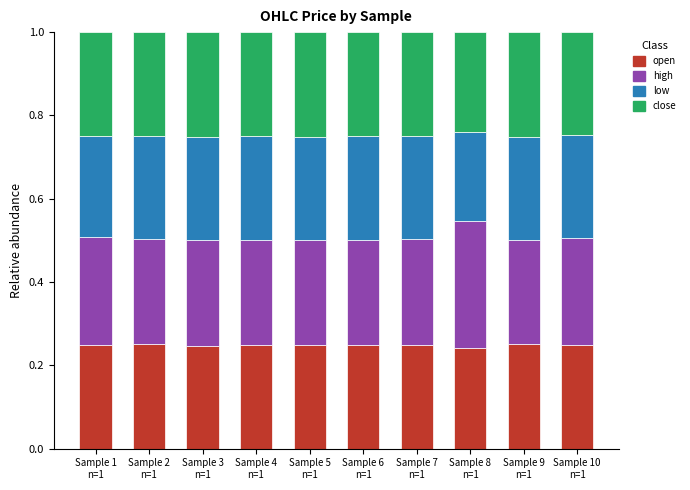

What is the sum of all open values?

2.5